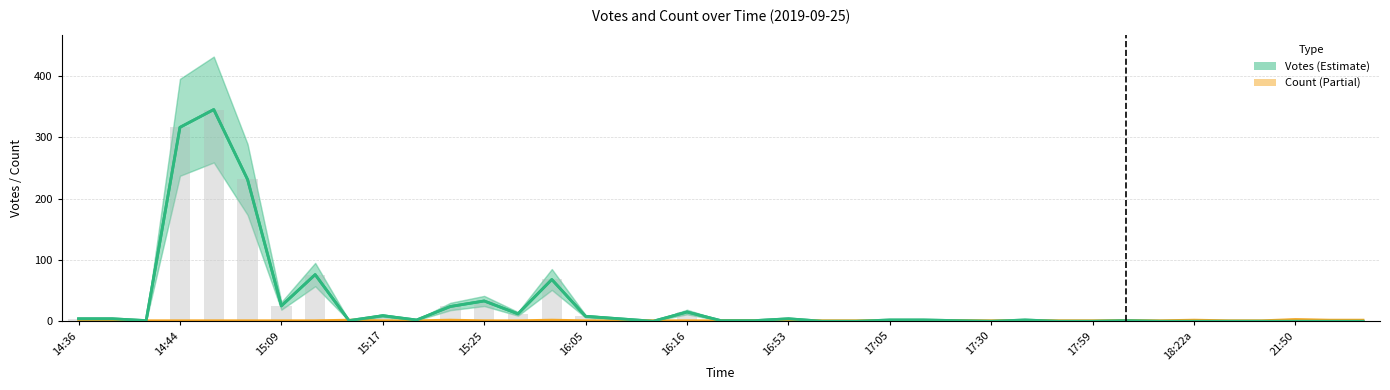

True or false: Votes has a value of 0 at 38.

True